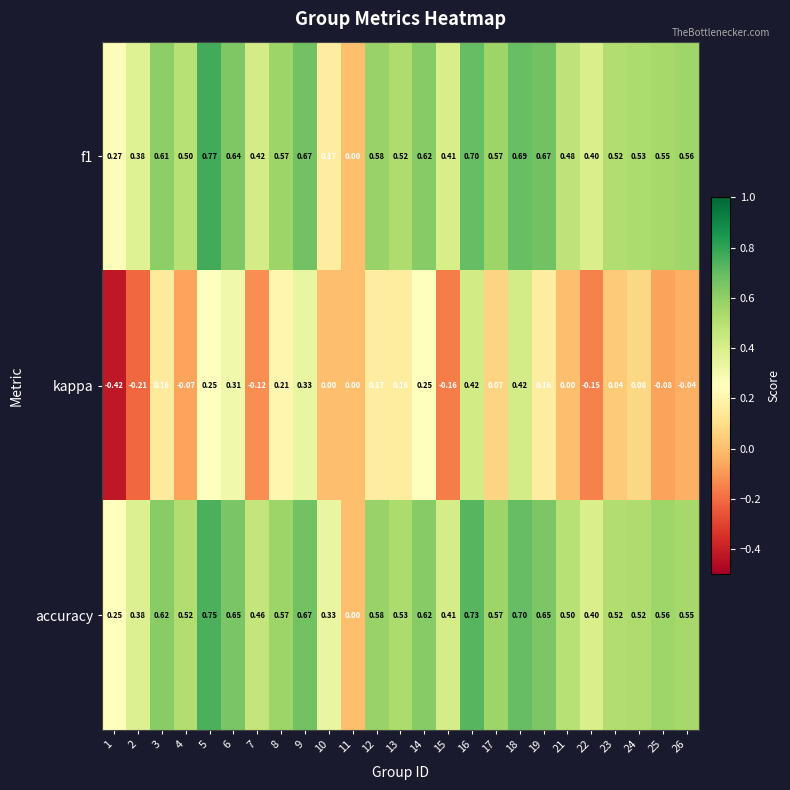

Which series has the widest spread of values?

kappa